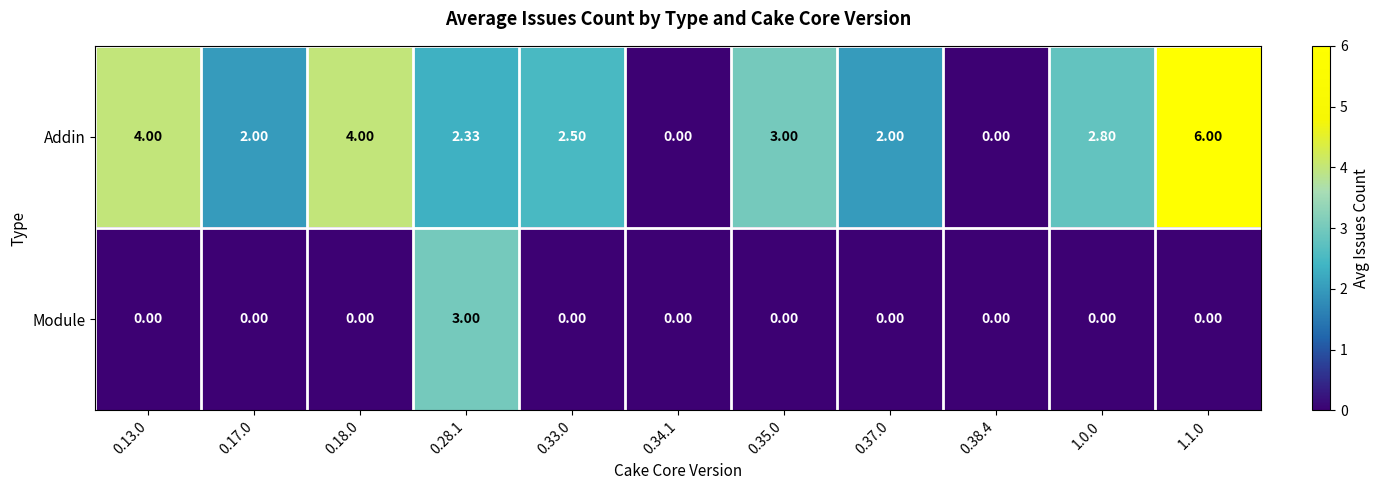

Which series has the largest total across all categories?

Addin